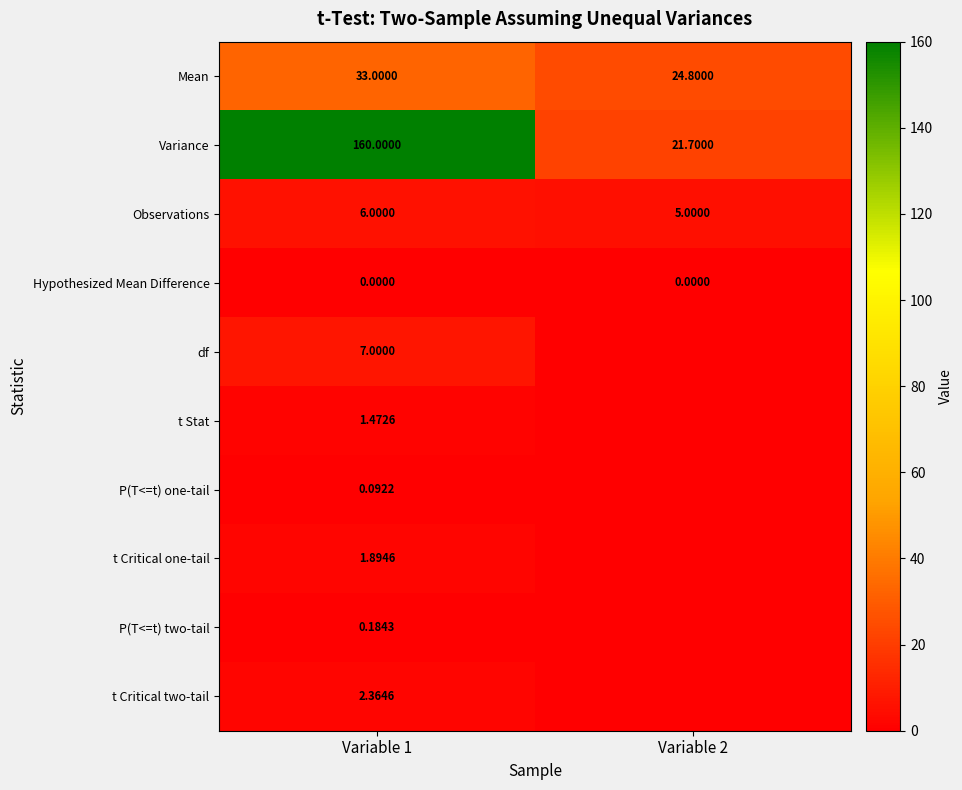

Which label corresponds to the smallest value in the chart?

Variable 1